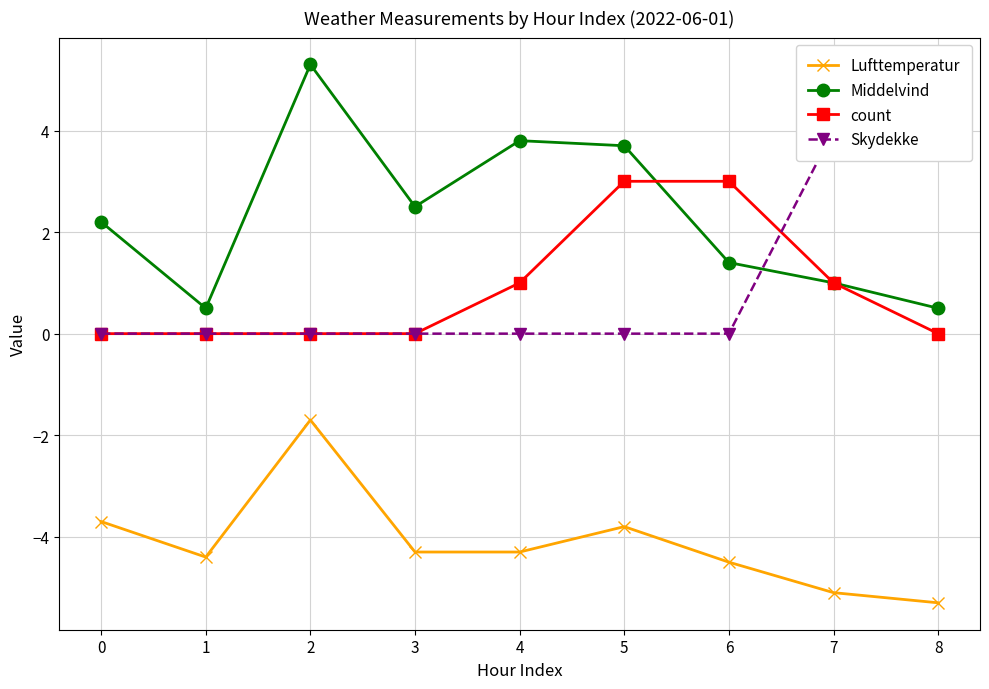

Is it true that Skydekke equals 0.0 at 5?

True